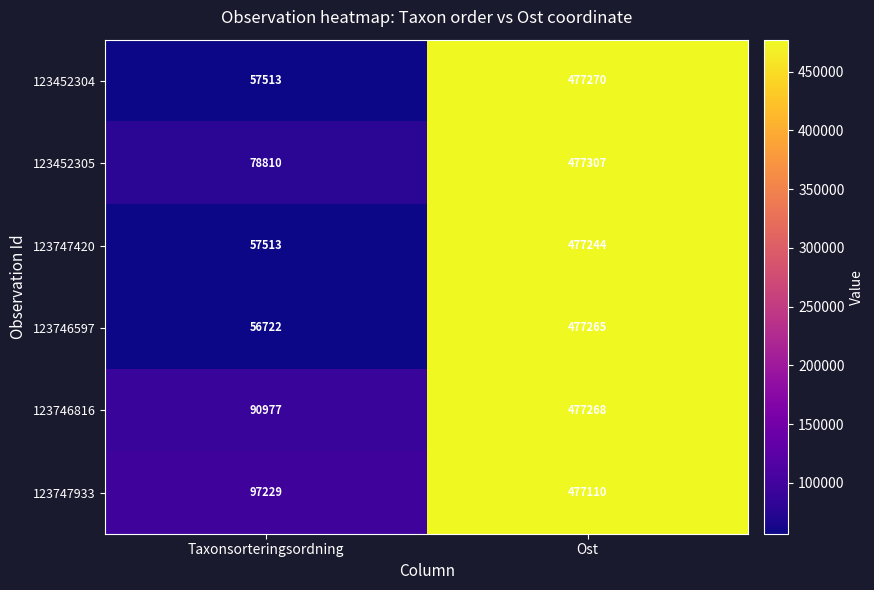

The 123746816 series shows 117664 at Ost. True or false?

False